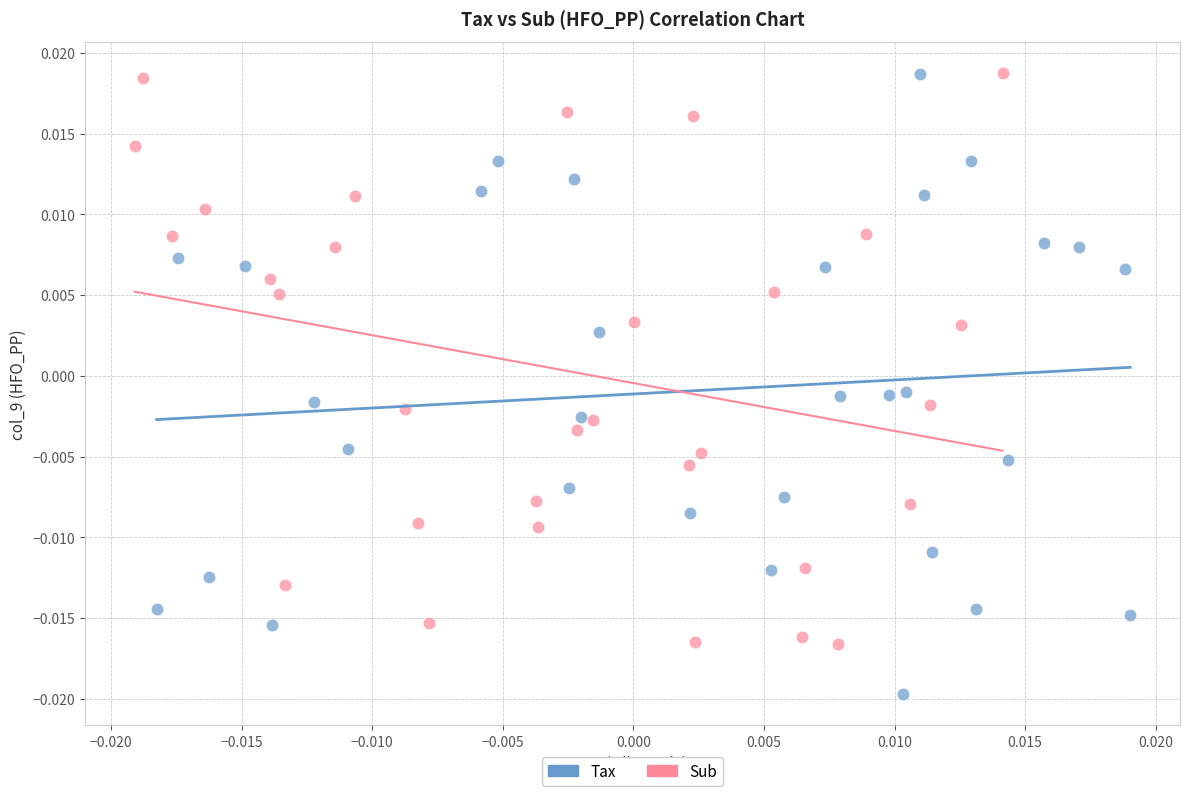

What are all the series names shown in the legend?

Tax, Sub